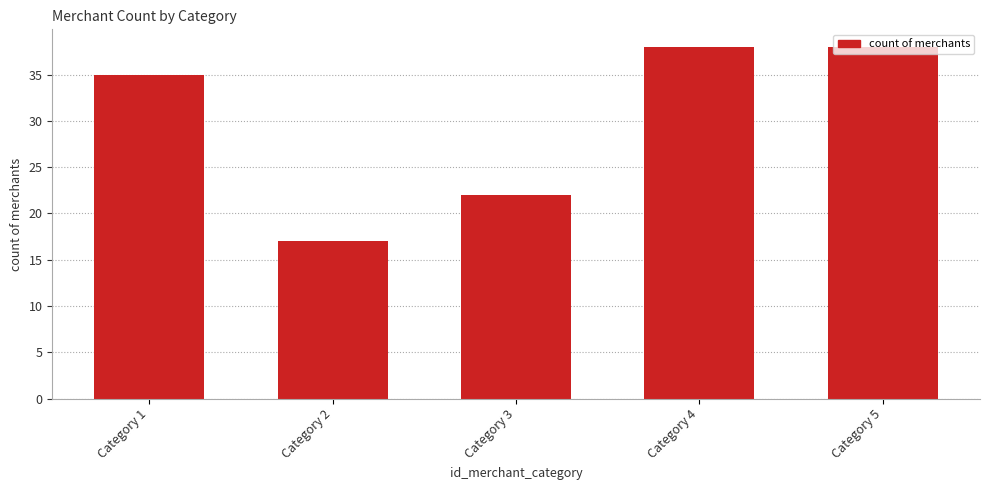

Reading right to left, extract all data points from this chart.

38	38	22	17	35